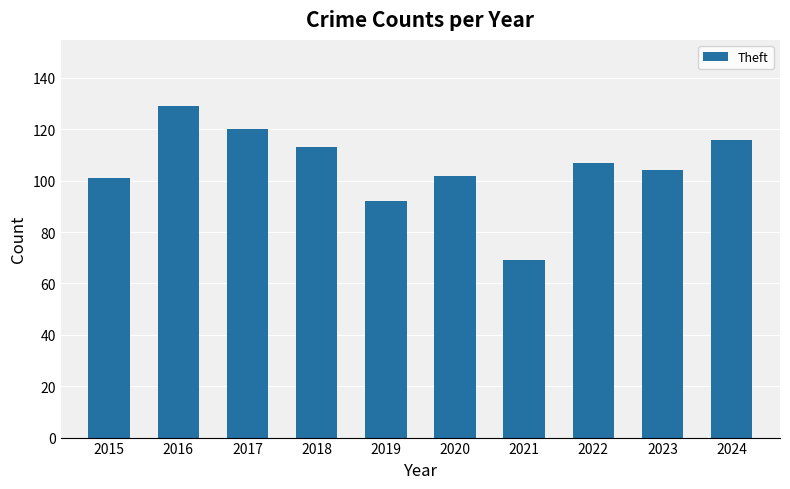

Approximately how many times larger is the value at 2017 compared to 2022?

1.1